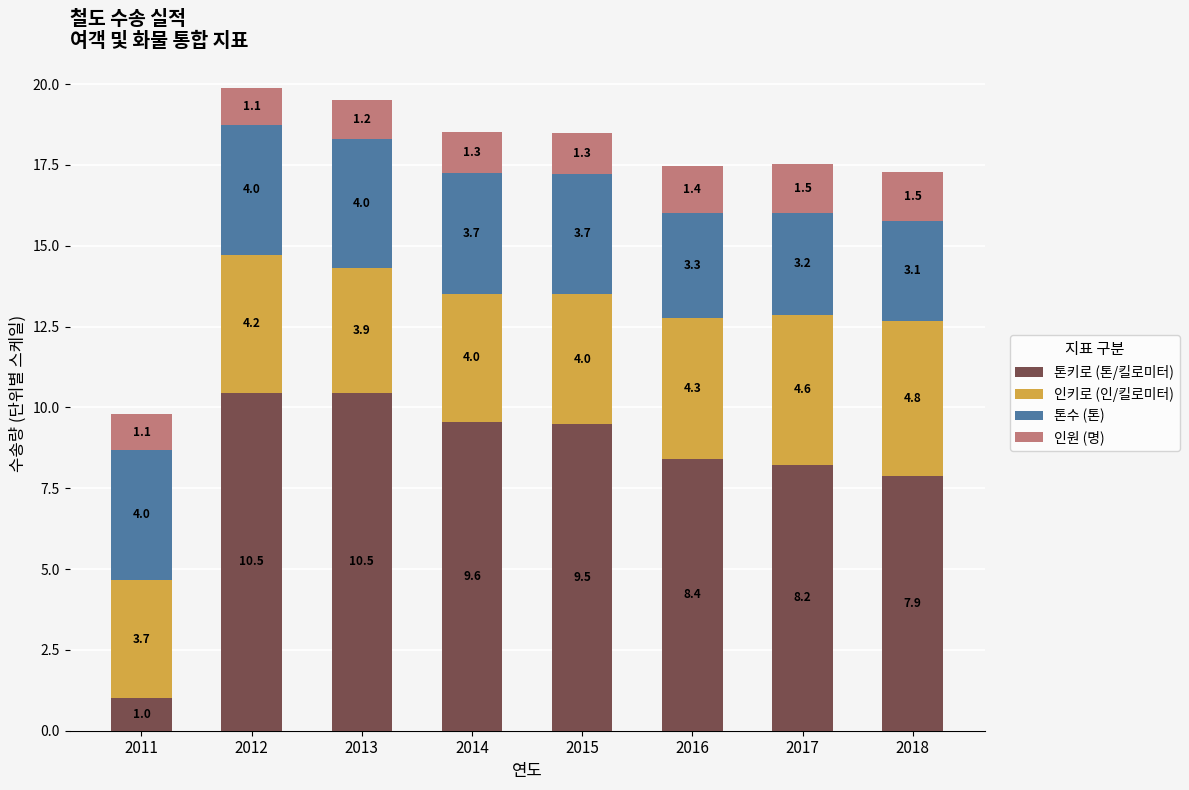

Reading left to right, list the values for the 톤키로 (톤/킬로미터) series.

2011=1.0	2012=10.5	2013=10.5	2014=9.6	2015=9.5	2016=8.4	2017=8.2	2018=7.9